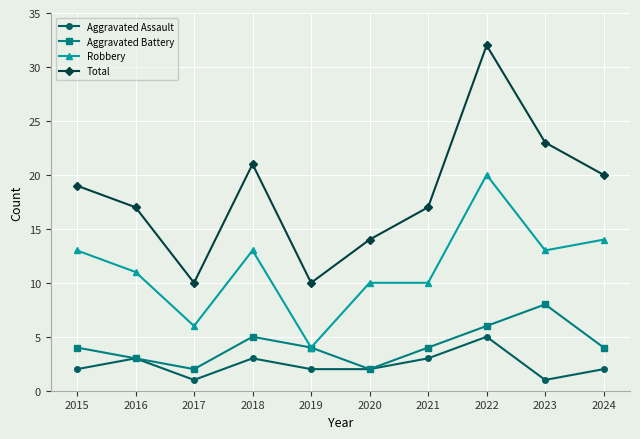

Reading left to right, transcribe all the data shown in this chart.

Aggravated Assault: 2	3	1	3	2	2	3	5	1	2
Aggravated Battery: 4	3	2	5	4	2	4	6	8	4
Robbery: 13	11	6	13	4	10	10	20	13	14
Total: 19	17	10	21	10	14	17	32	23	20